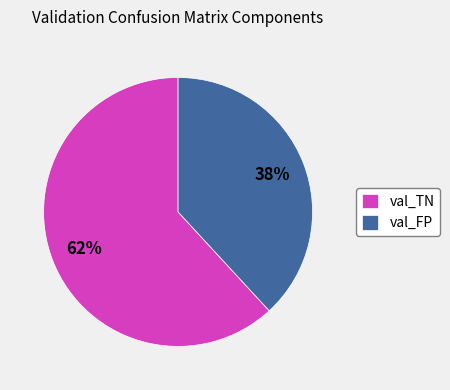

Is it true that val_TN is 49% of the pie?

False